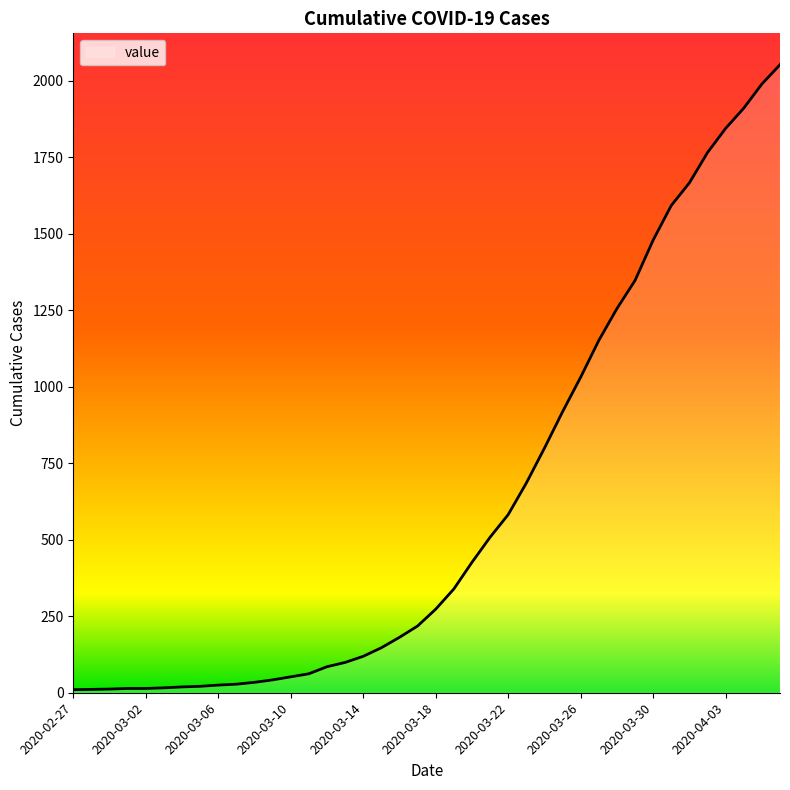

What is the difference between the maximum and minimum values?

2042